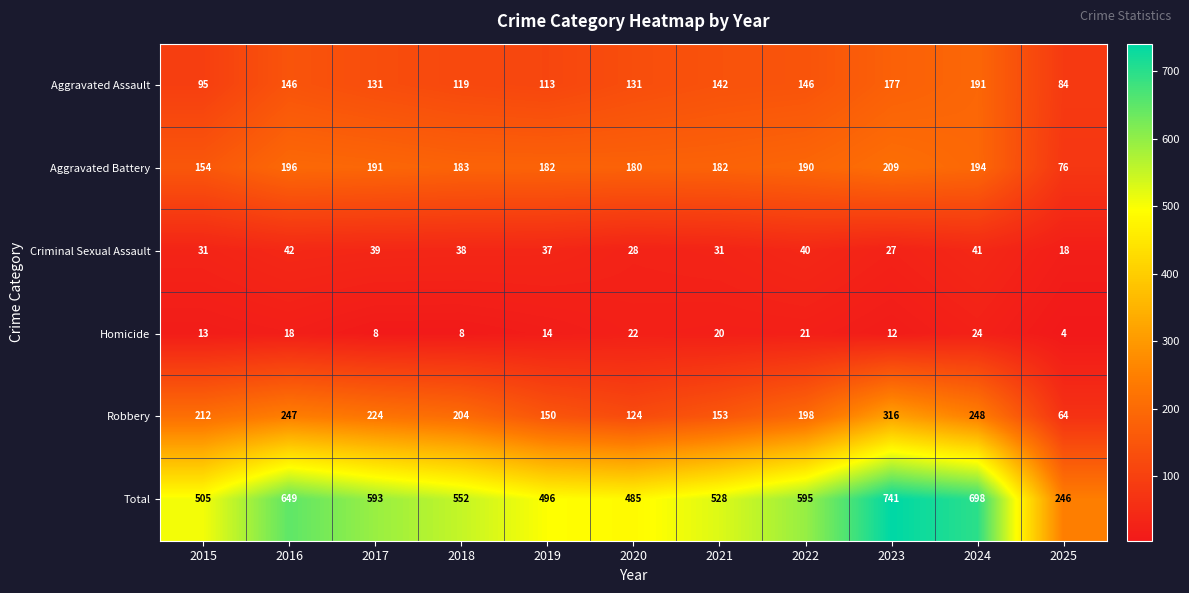

What is the spread (max minus min) of values at 2023?

729